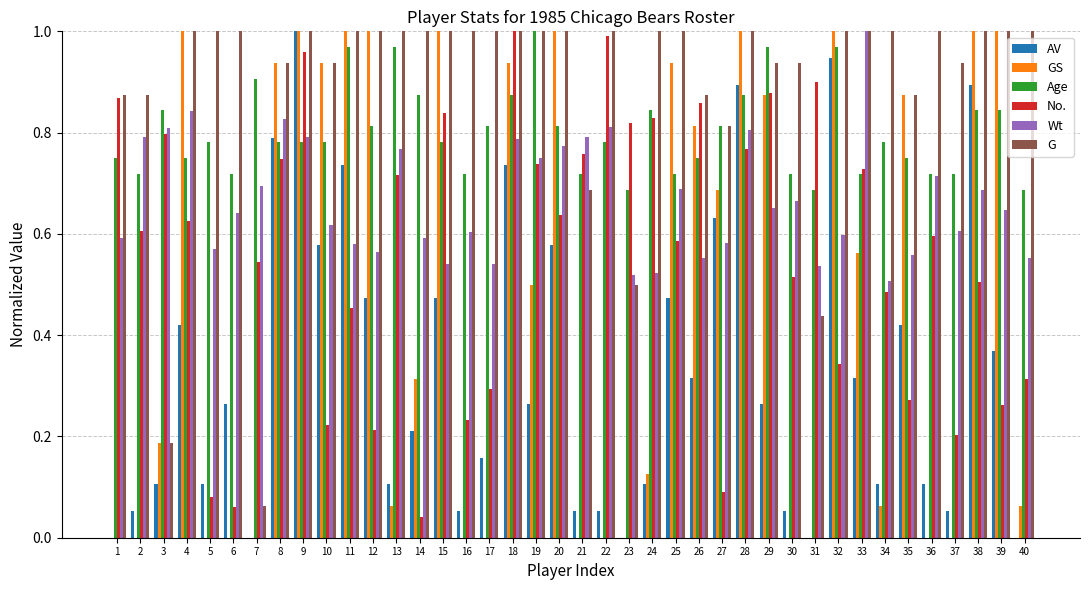

What is the total value across all series at 40?

2.6